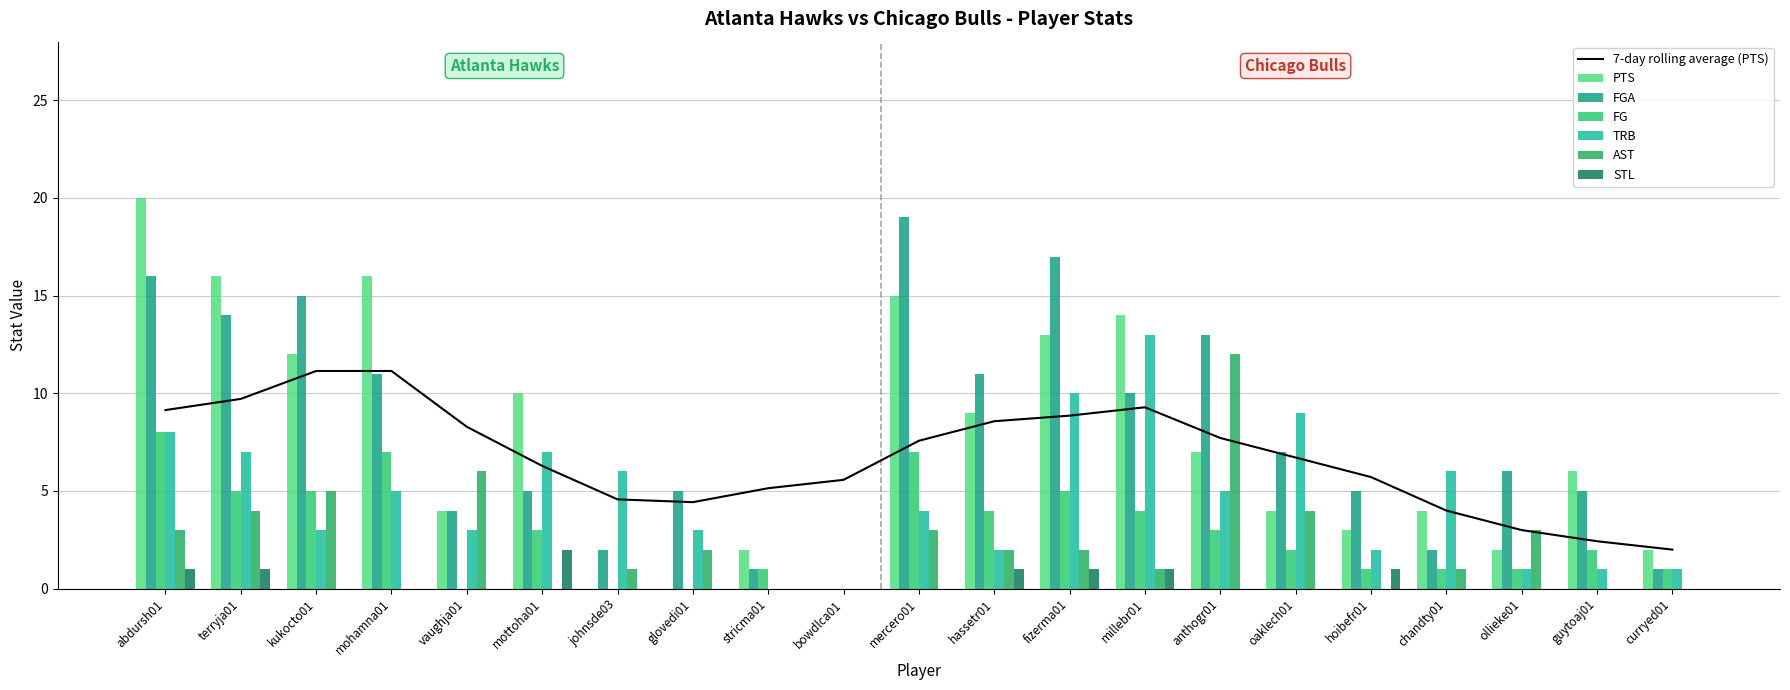

Is it true that STL equals 1 at fizerma01?

True